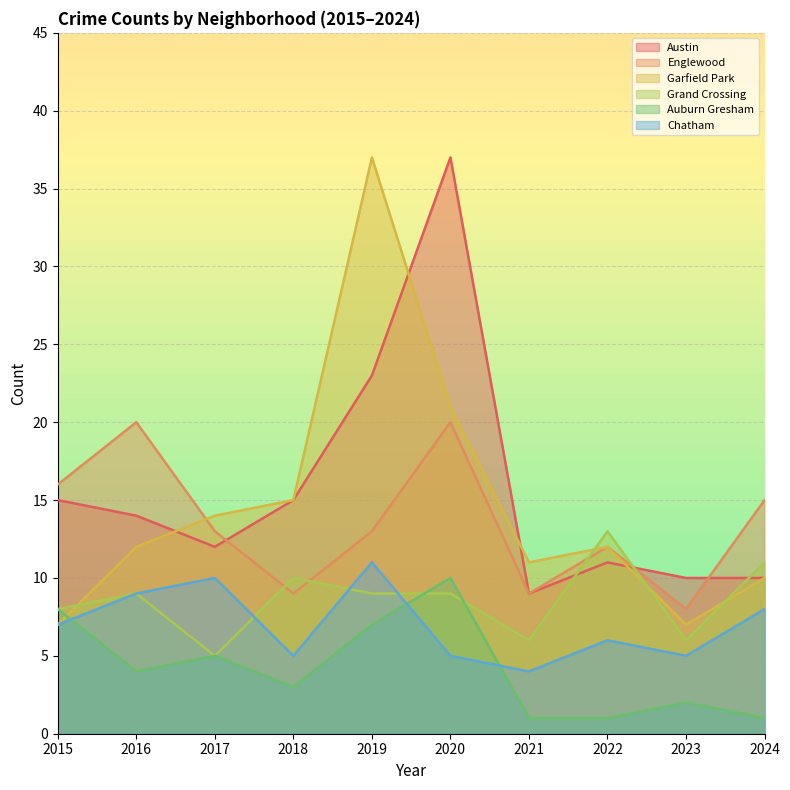

What is the difference between the highest and lowest values at 2021?

10